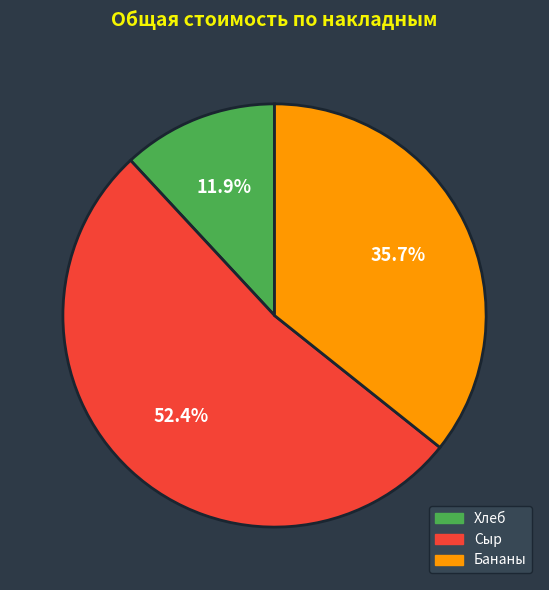

Is there a majority slice in this chart?

Yes